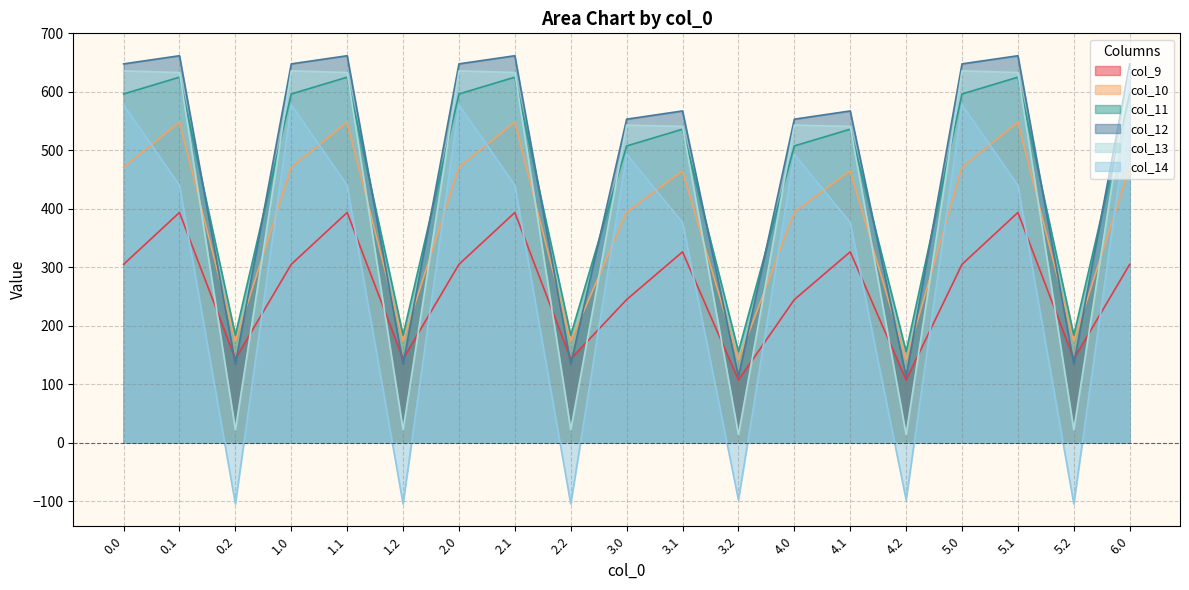

How many data points in col_10 are less than 464?

8